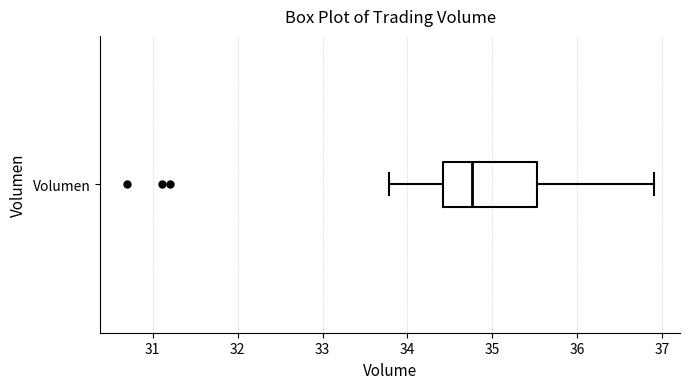

Transcribe this box plot: give where the median line is, the range the box spans, and where the two whiskers end, as read against the x-axis. The values are not printed on the chart, so give them approximately, as read against the axis.

median 34.8, box 34.4 to 35.5, whiskers 33.8 to 36.9